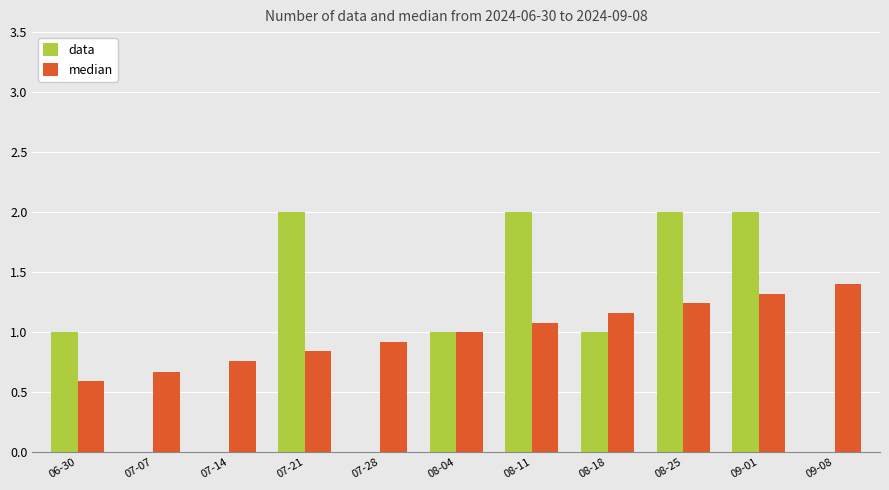

Are the bars horizontal?

No